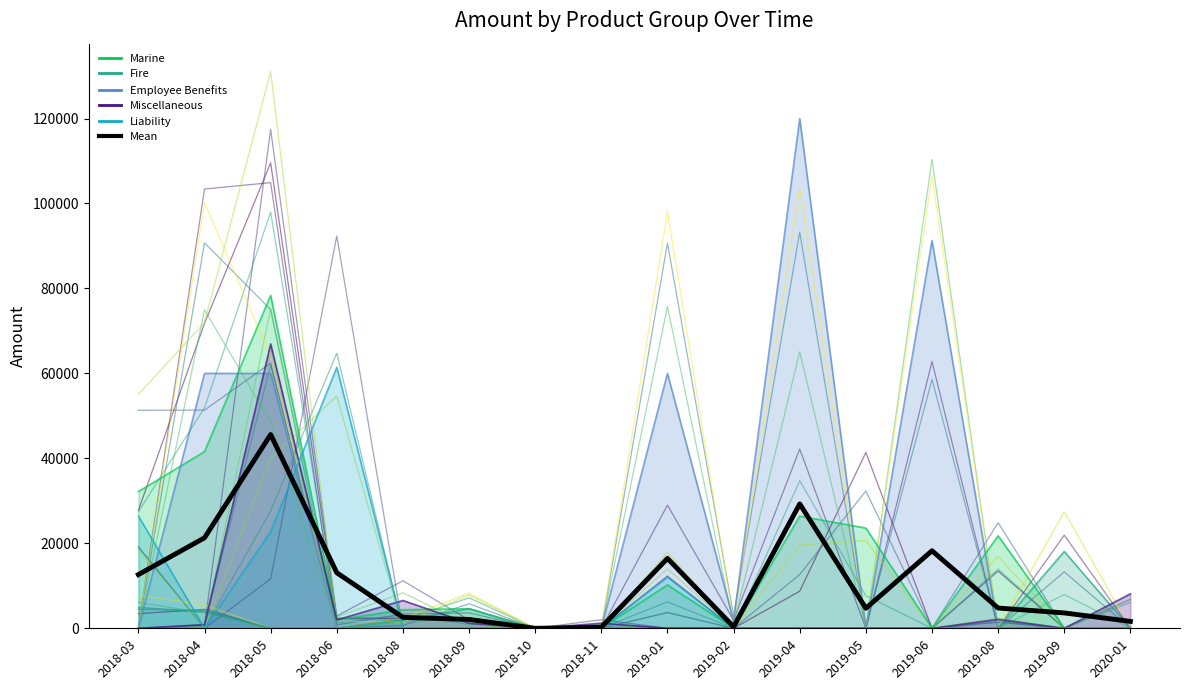

Rank the categories by value from highest to lowest.

2018-05, 2019-04, 2018-04, 2019-06, 2019-01, 2018-06, 2018-03, 2019-08, 2019-05, 2019-09, 2018-08, 2018-09, 2020-01, 2019-02, 2018-11, 2018-10